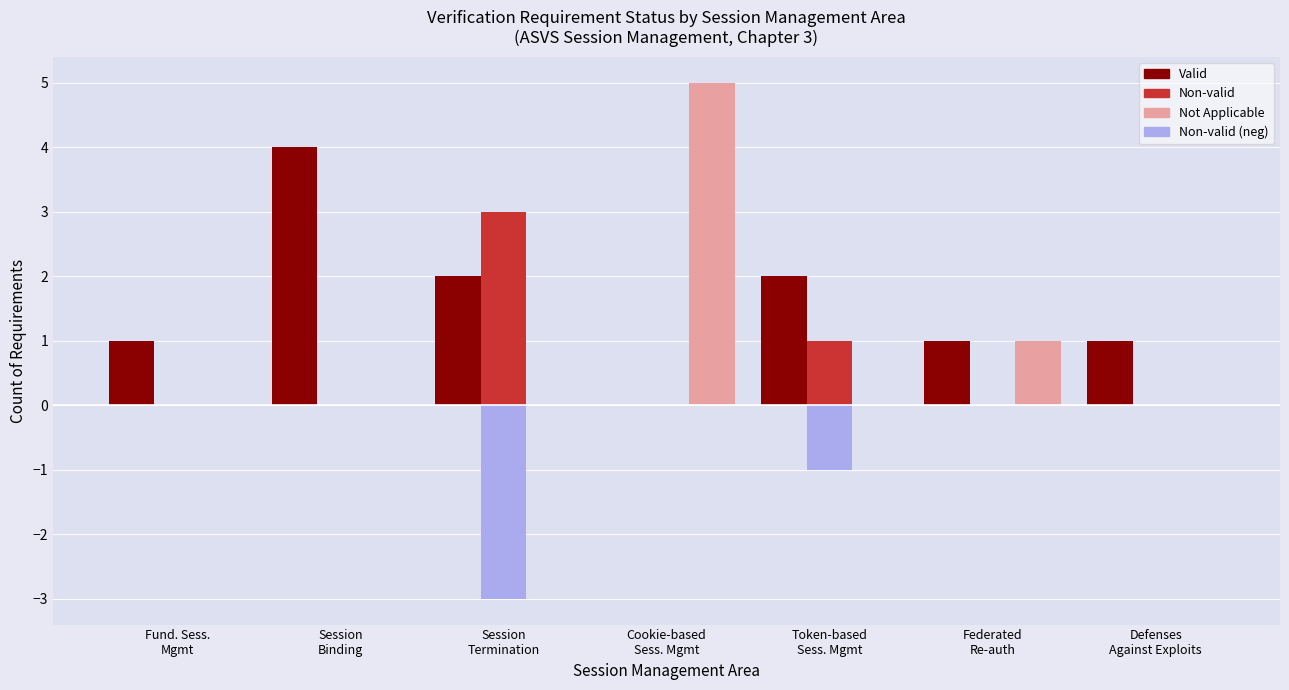

What is the maximum value shown in the chart?

5